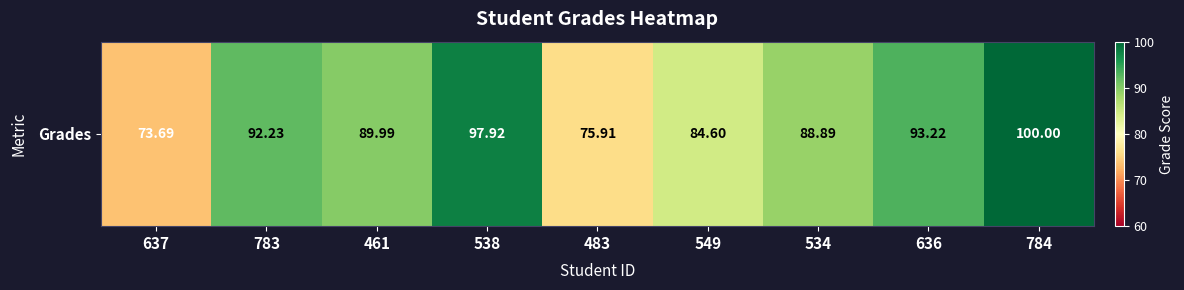

What is the average value?

88.5